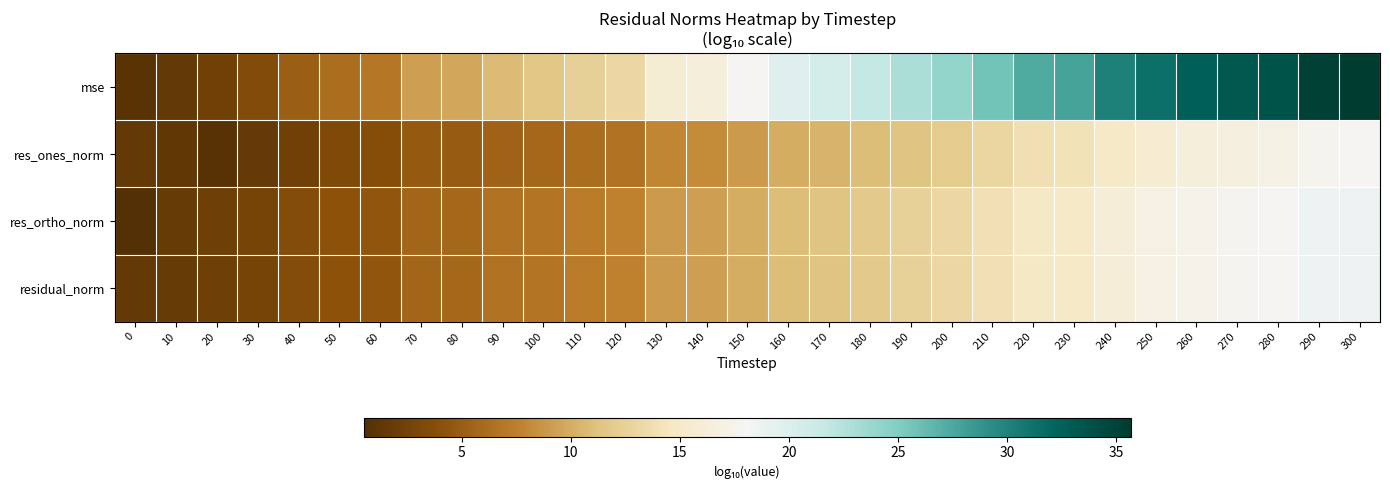

At which category is the sum across all series the highest?

300